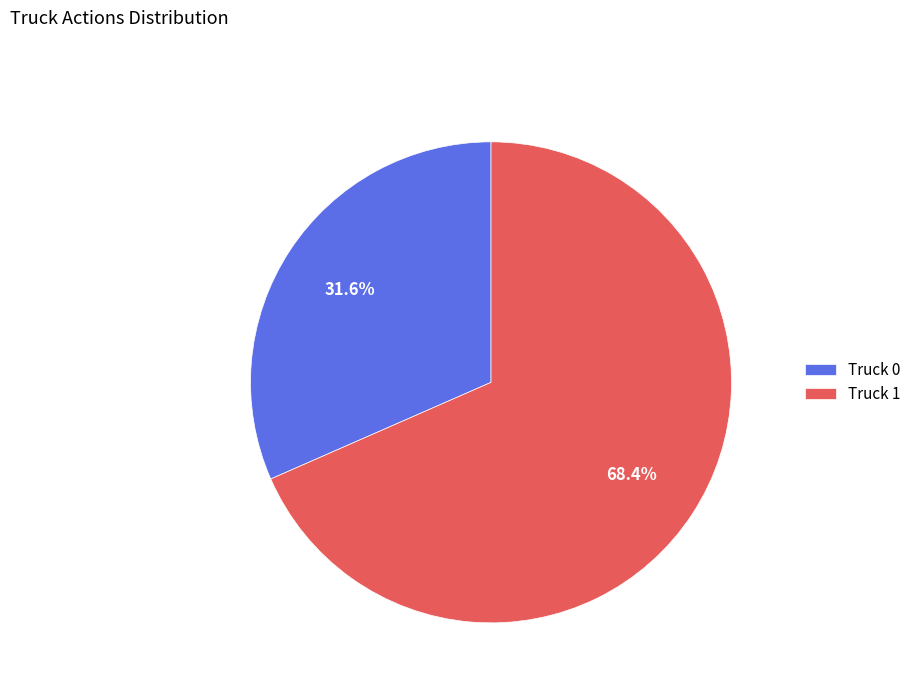

Which slice is the smallest?

Truck 0